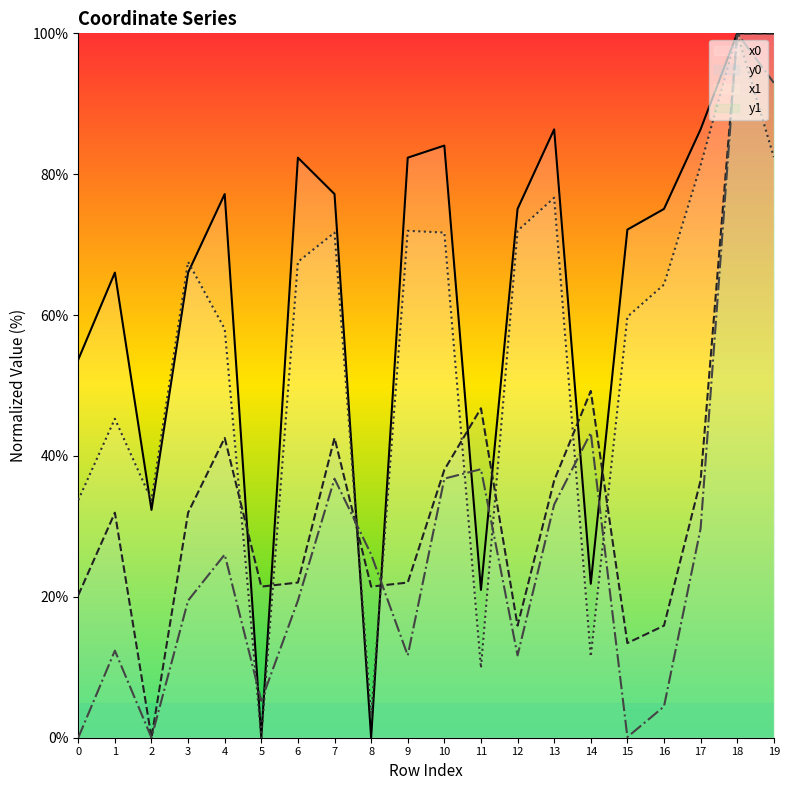

Reading right to left, transcribe all the data shown in this chart.

x0: 100.0	100.0	86.4	75.1	72.1	21.9	86.4	75.1	21.0	84.1	82.3	0.0	77.2	82.3	0.0	77.2	66.0	32.3	66.0	53.7
y0: 100.0	100.0	36.5	15.9	13.4	49.2	36.5	15.9	46.8	38.0	22.0	21.5	42.6	22.0	21.5	42.6	31.9	0.0	31.9	20.2
x1: 82.4	100.0	81.2	64.3	59.8	11.5	76.7	72.0	9.9	71.7	72.0	3.1	71.7	67.6	0.0	58.0	67.6	33.7	45.3	33.7
y1: 93.0	100.0	29.7	4.4	0.1	43.3	33.1	11.7	38.1	36.8	11.7	26.0	36.8	19.5	5.2	26.0	19.5	0.0	12.4	0.0